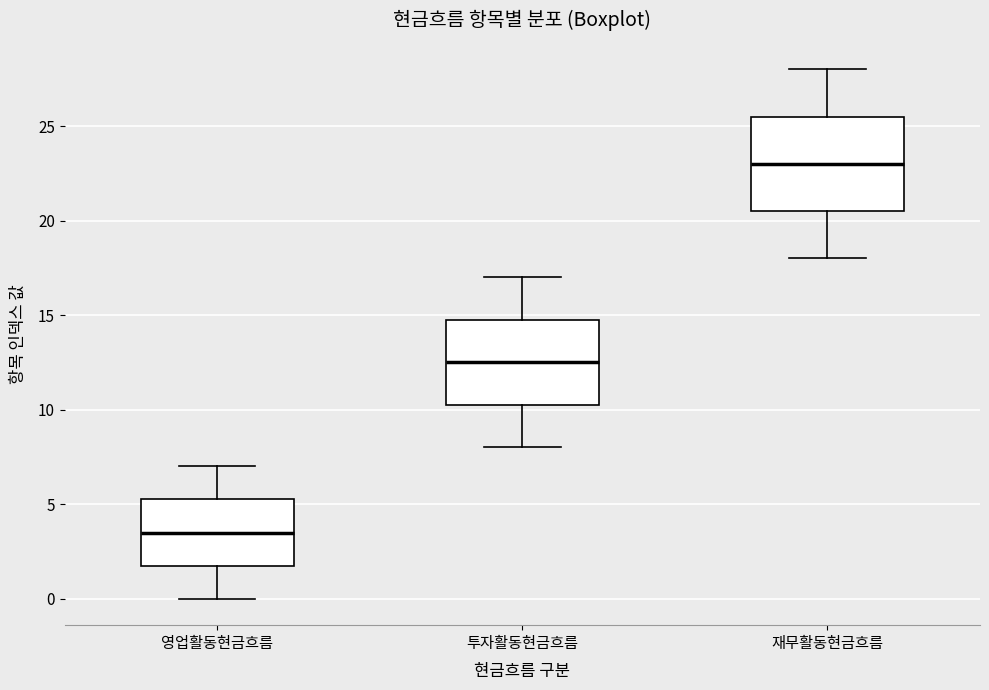

Where does the lower whisker of the box for 영업활동현금흐름 end on the y-axis? The values are not printed on the chart, so give them approximately, as read against the axis.

0.0